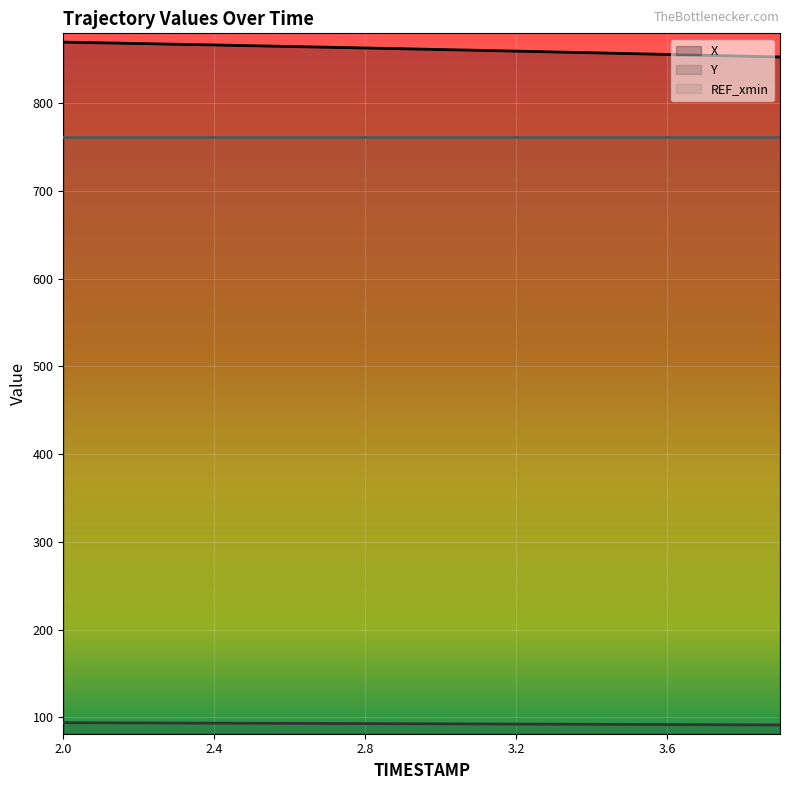

How many lines are shown in the chart?

3